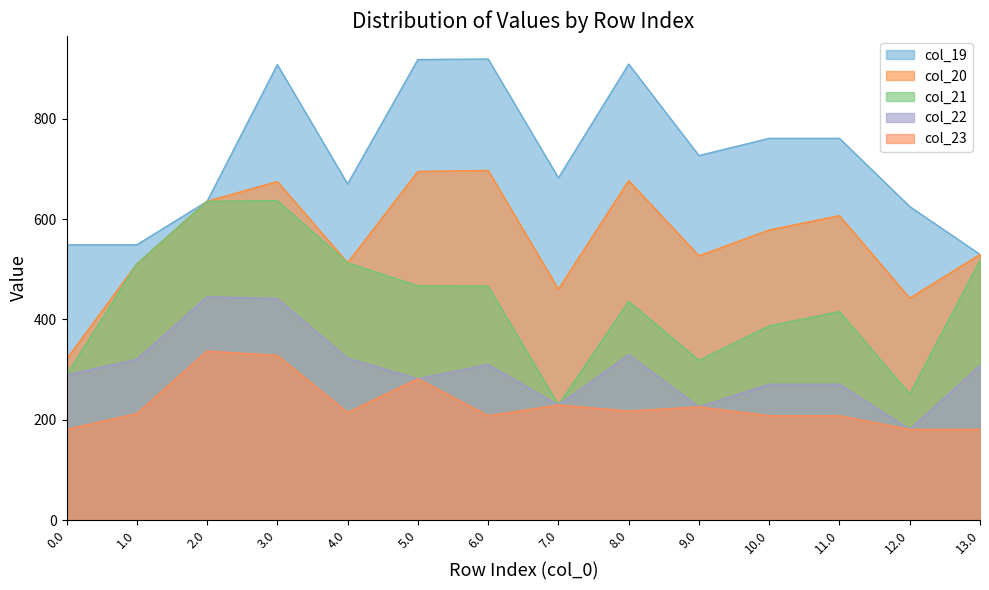

What position from the right is 13.0?

1